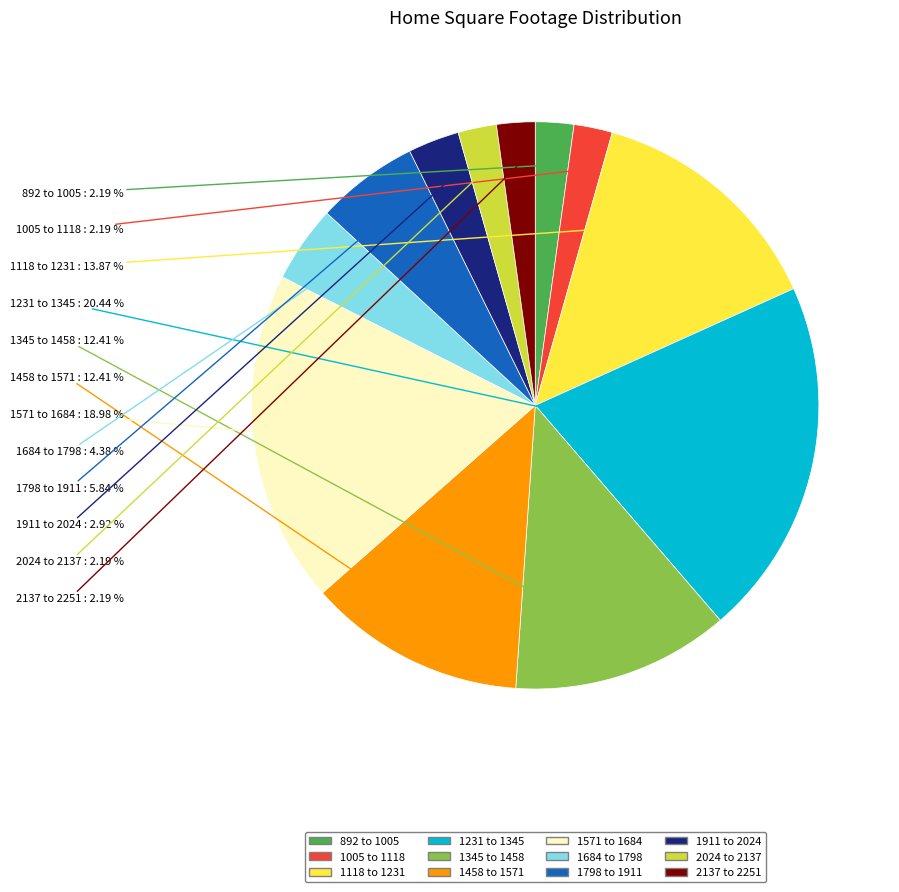

Does 1231 to 1345 represent more than half of the total?

No